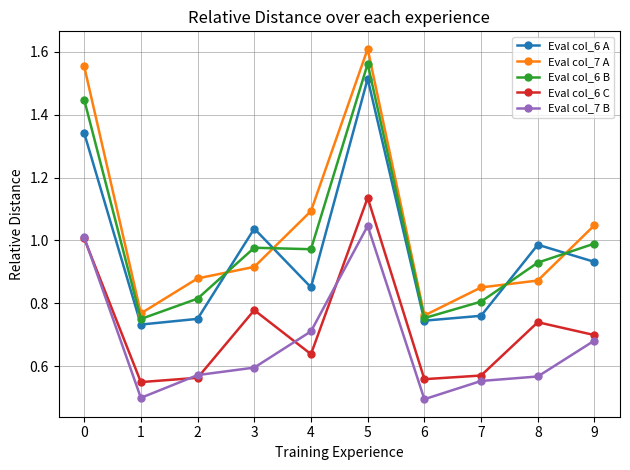

The value of Eval col_7 A at 3 is 1.4. True or false?

False